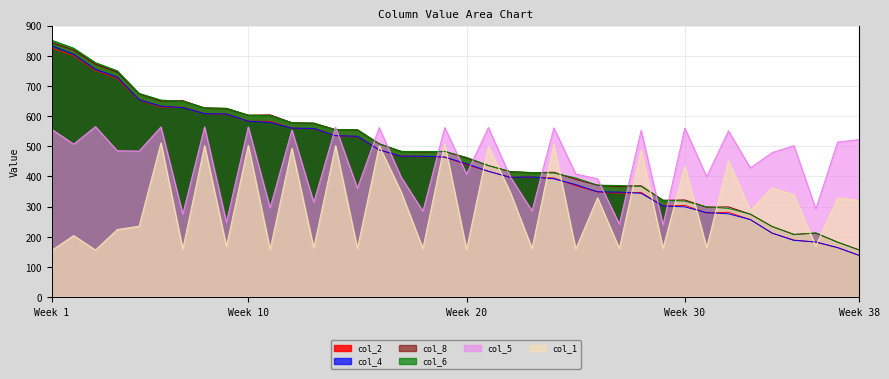

Is the value of col_2 at 24 greater than the value of col_5 at 26?

Yes